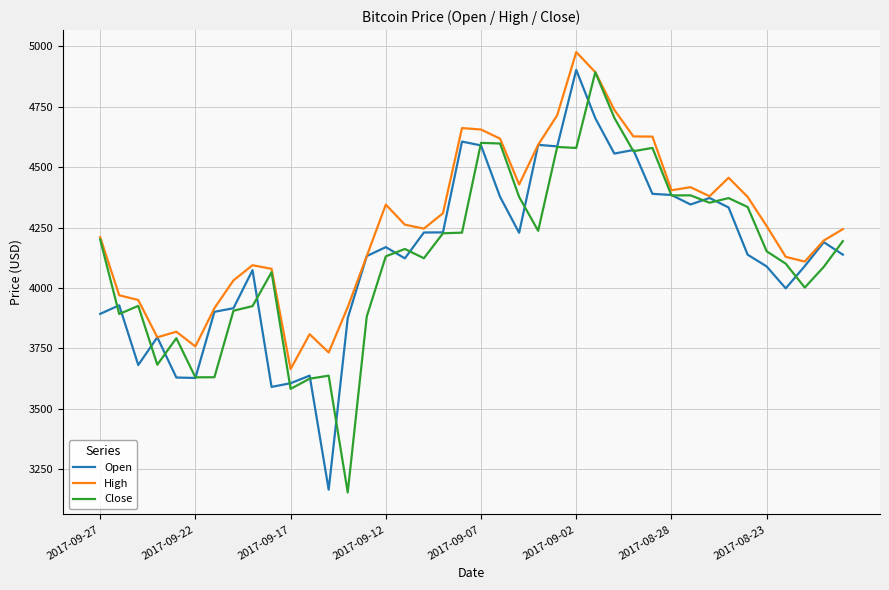

Which series has the largest total across all categories?

High